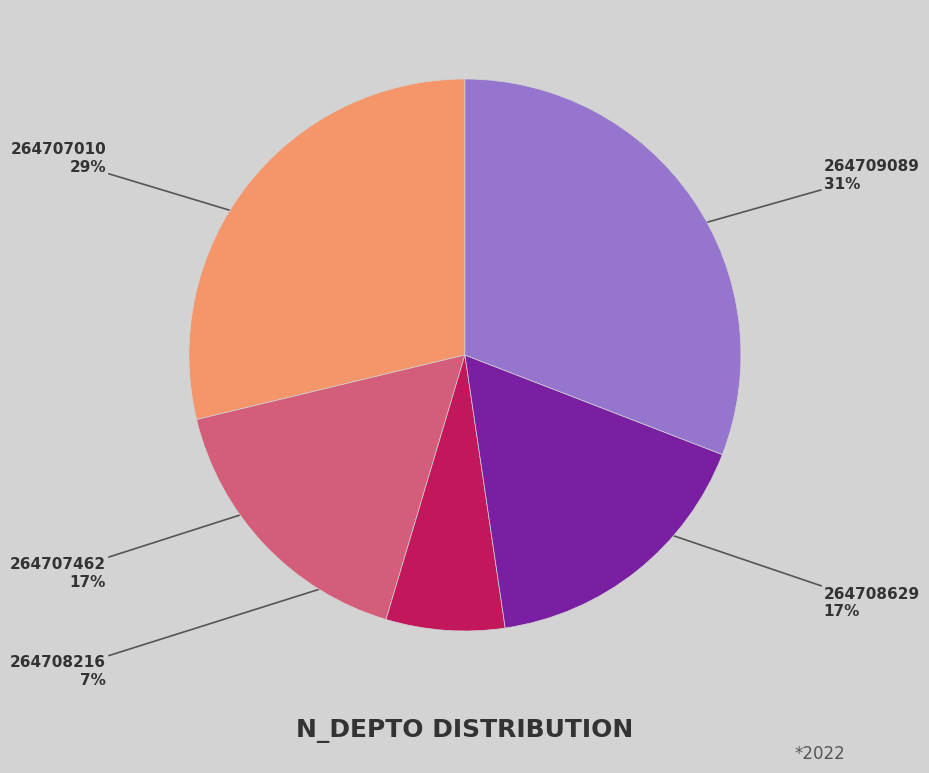

Is it true that 264708629 is 7% of the pie?

False